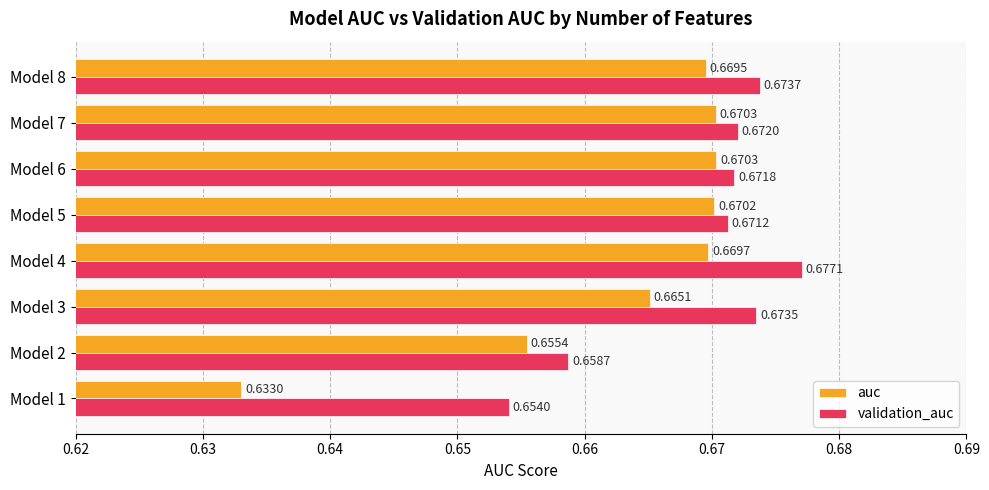

What is the sum of all validation_auc values?

5.4